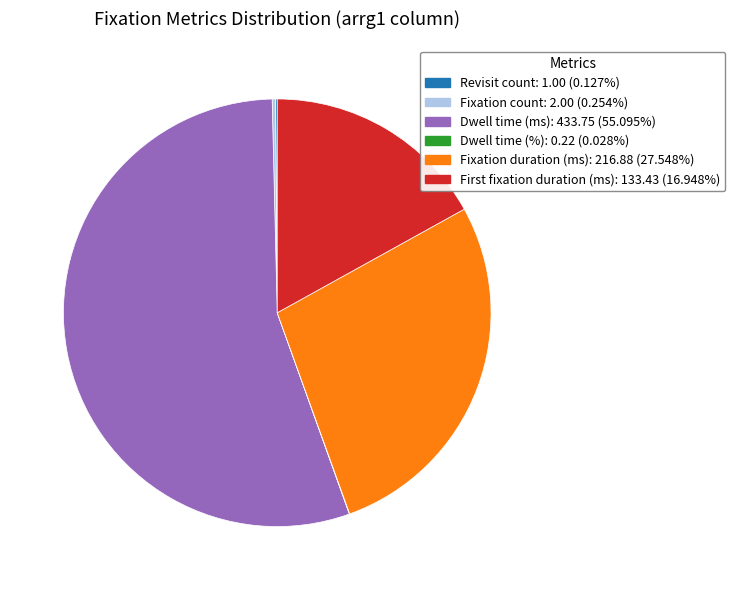

The Fixation duration (ms) slice represents 21% of the pie. True or false?

False